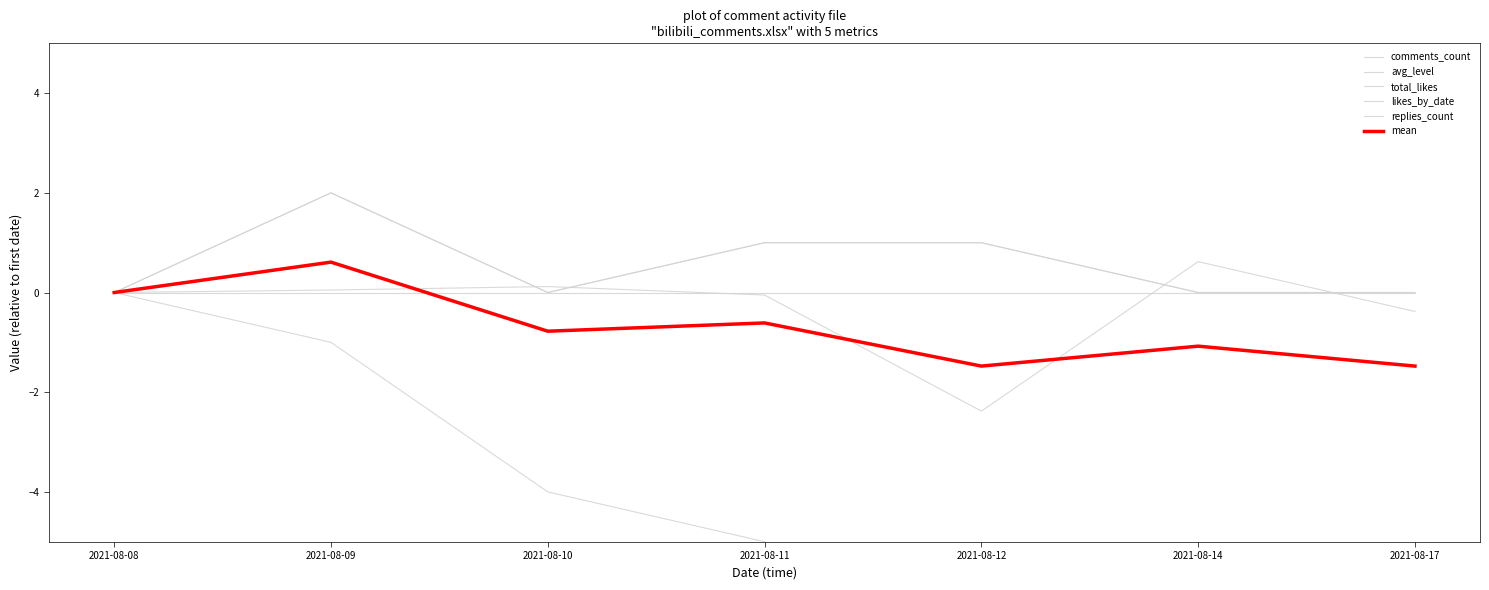

What is the total value across all series at 2021-08-17?

-8.9